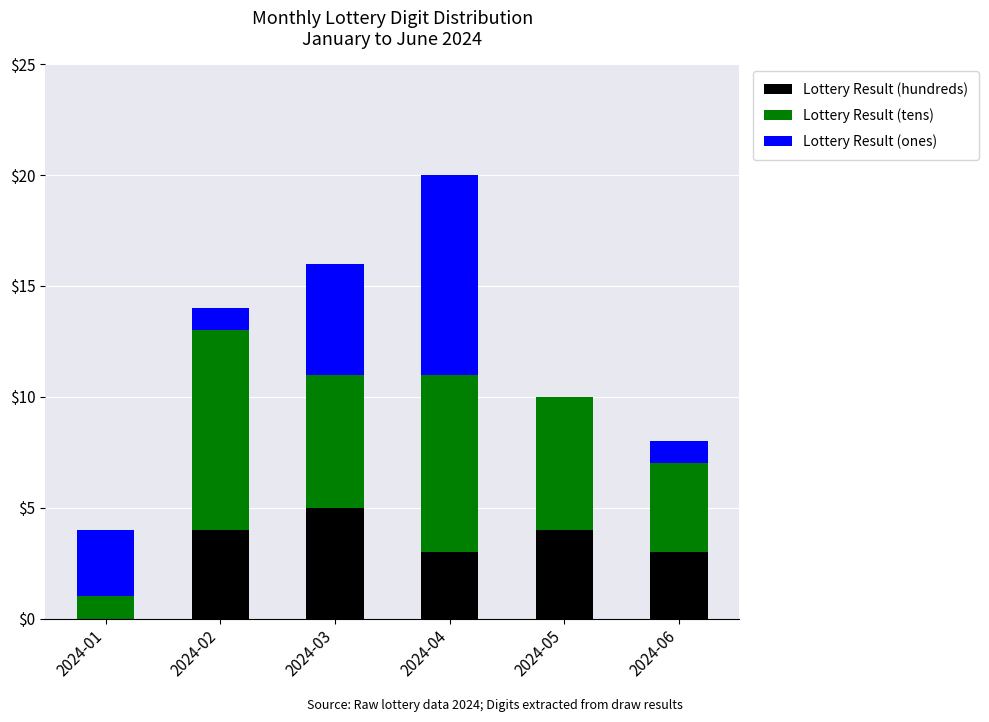

Reading left to right, transcribe the values for Lottery Result (hundreds).

2024-01=0	2024-02=4	2024-03=5	2024-04=3	2024-05=4	2024-06=3